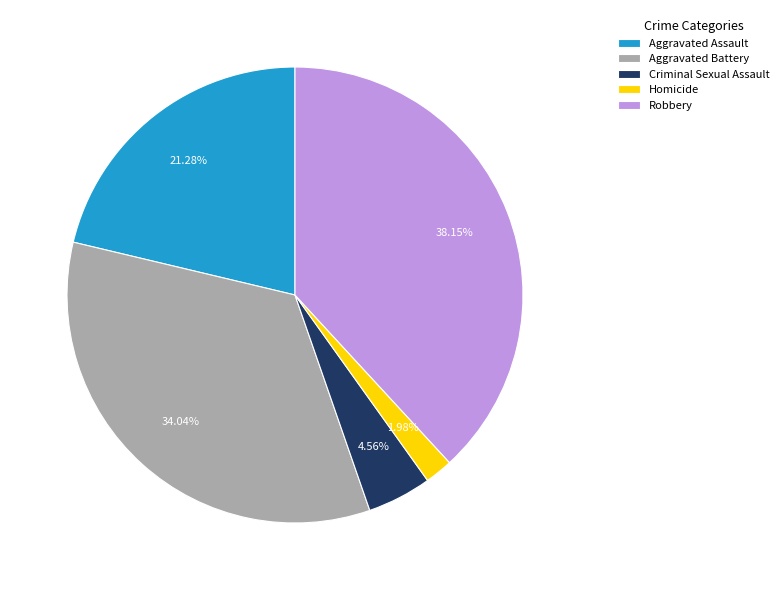

Which slice is the largest?

Robbery